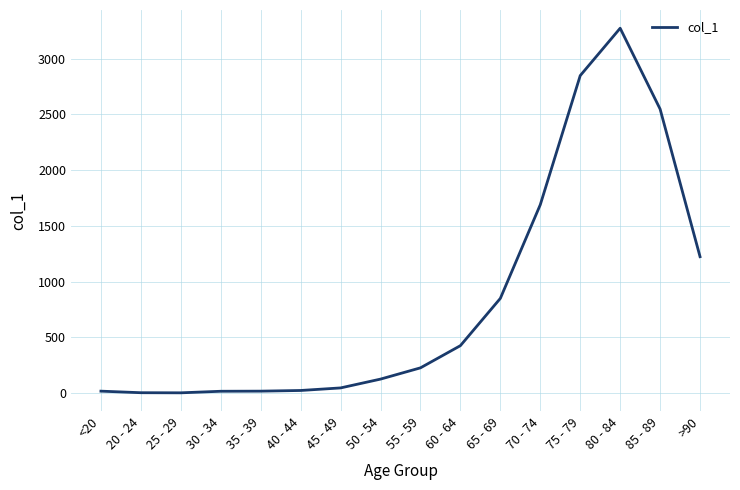

Approximately how many times larger is the value at 85 - 89 compared to 65 - 69?

3.0